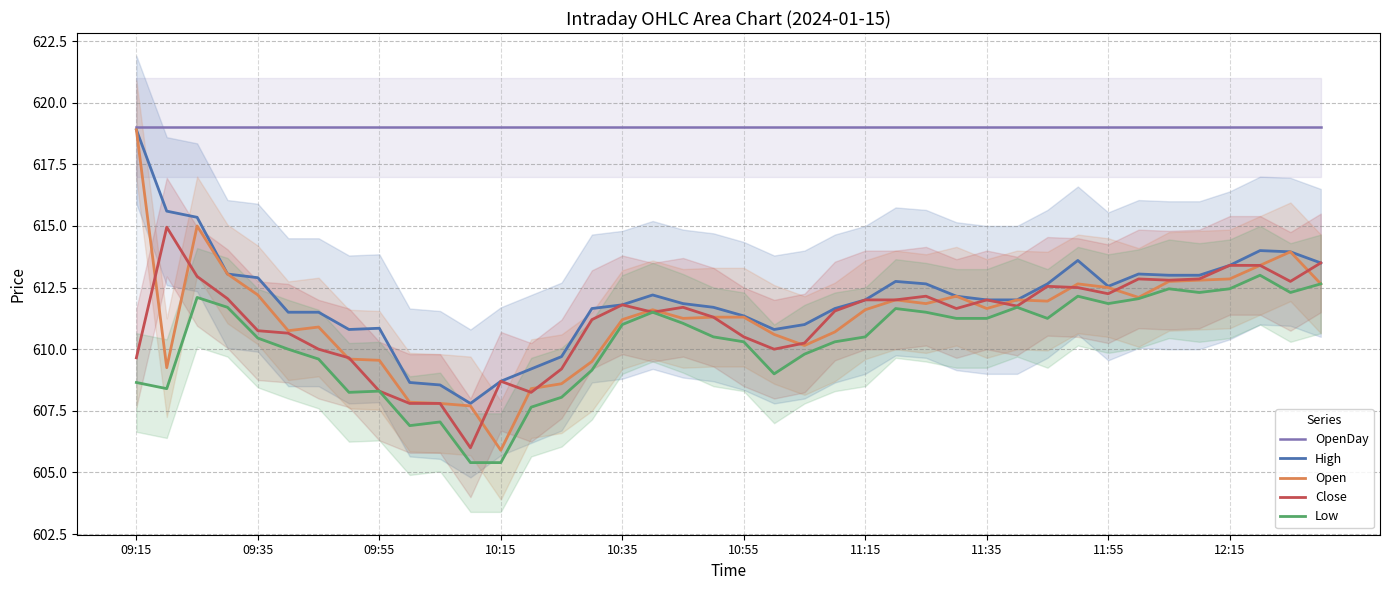

At how many categories does at least one series exceed 616?

40